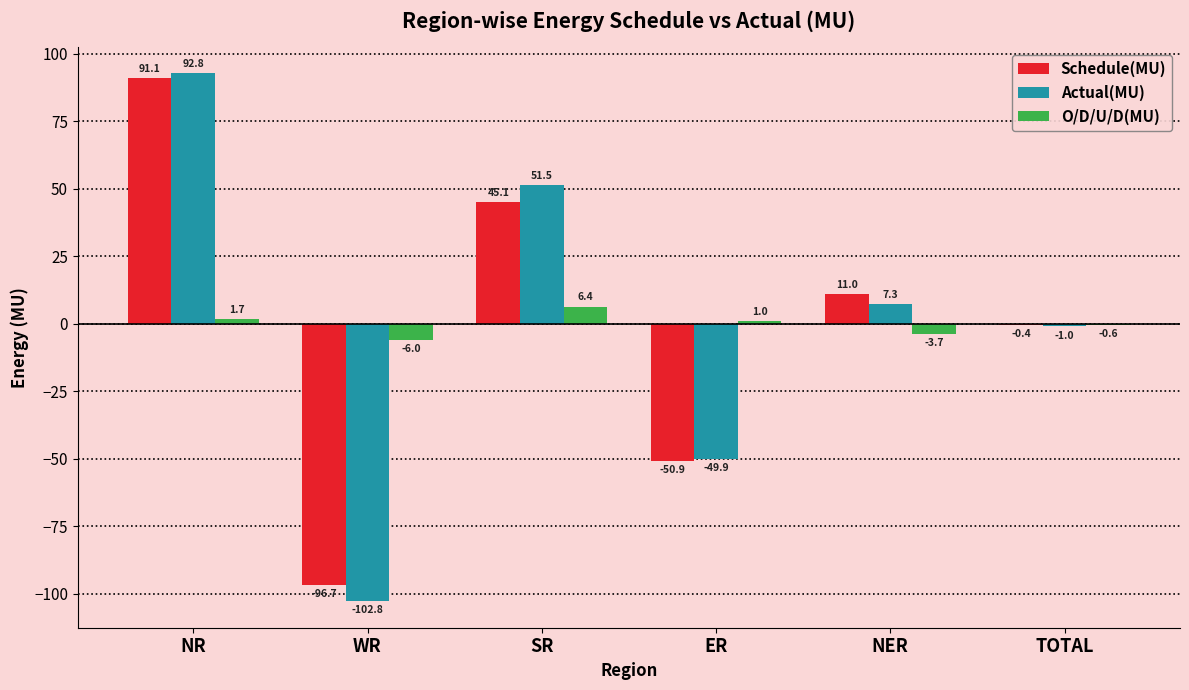

At which category does the chart reach its peak across all series?

NR